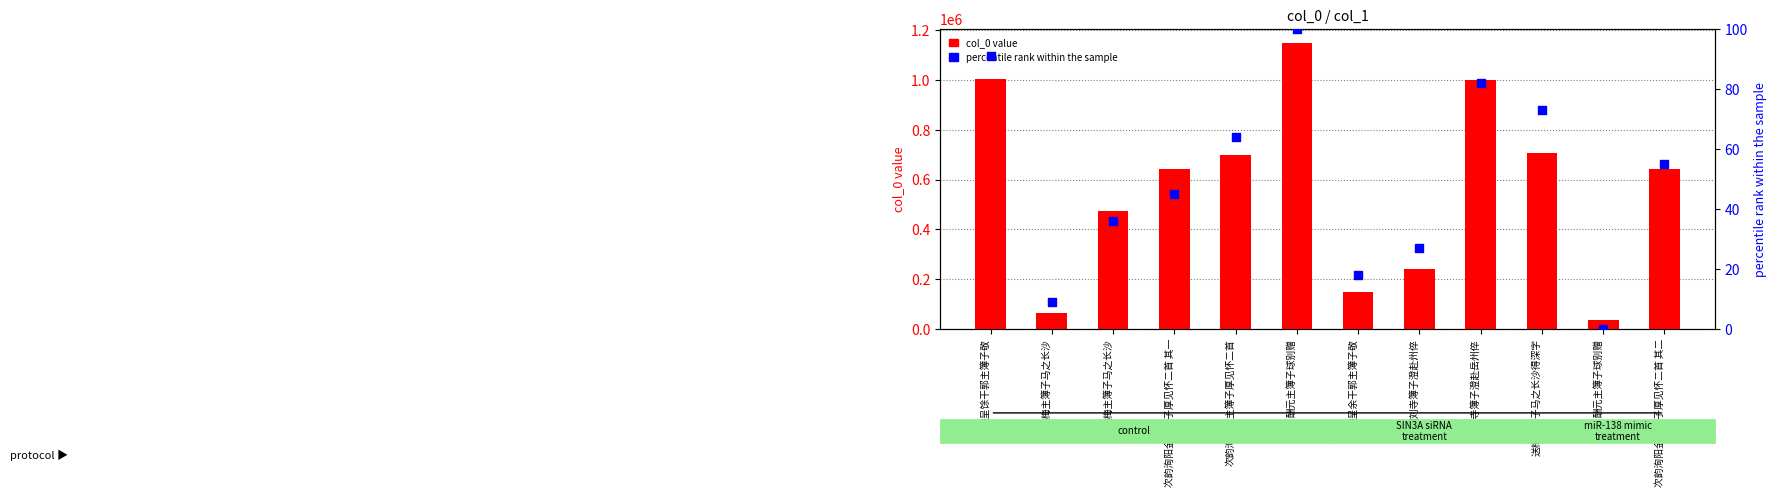

Is the value of col_0 value at 酬元主簿子球别赠 greater than the value of percentile rank within the sample at 送梅主簿子马之长沙?

Yes